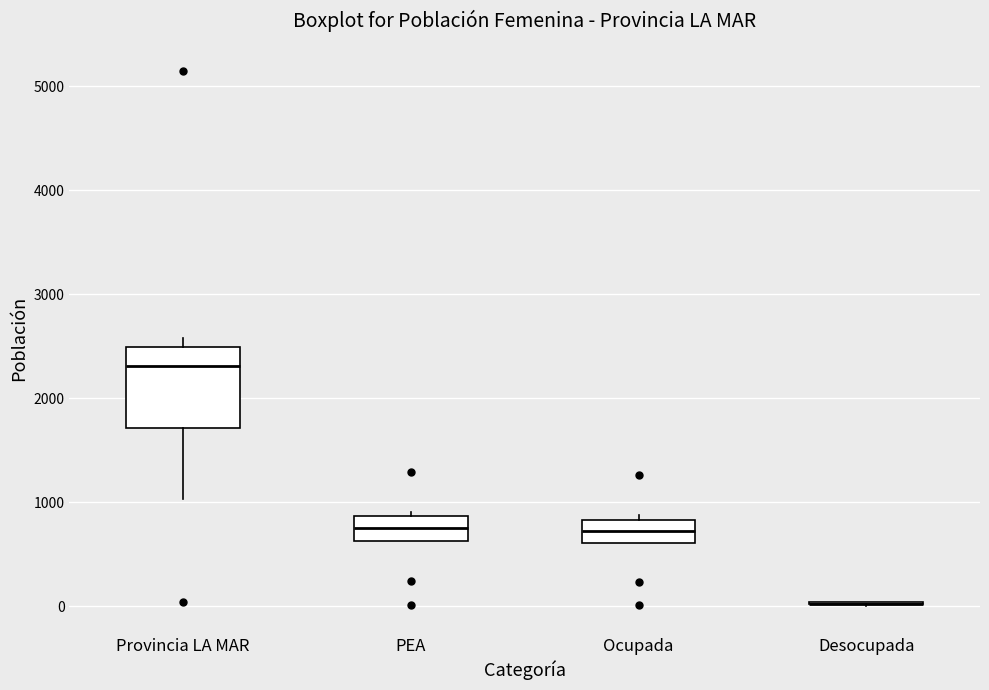

Where is the upper edge of the box for PEA on the y-axis? The values are not printed on the chart, so give them approximately, as read against the axis.

900